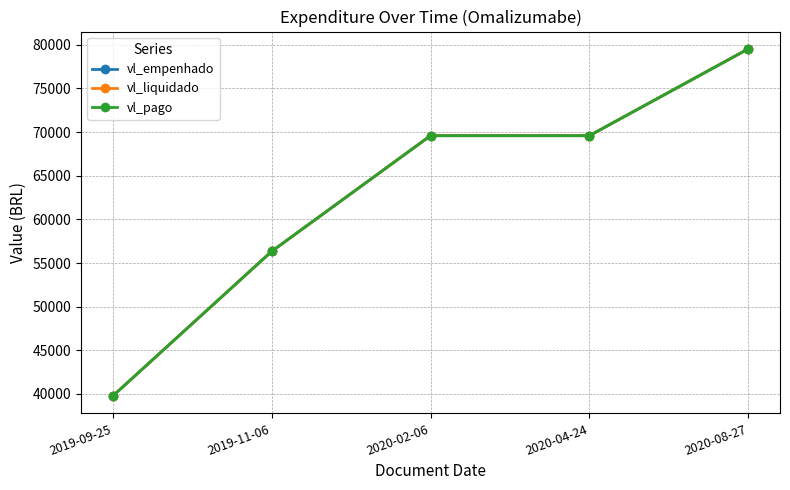

Does the chart display data point markers on the line(s)?

Yes